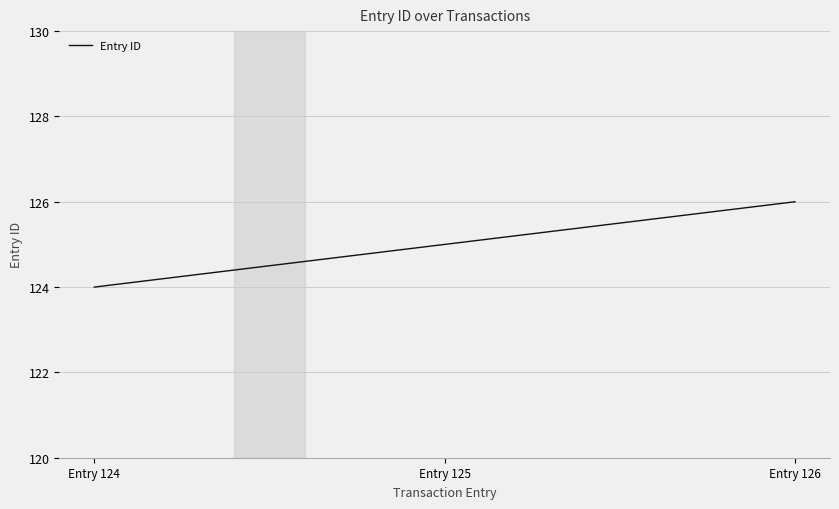

The value at Entry 124 is 59. True or false?

False